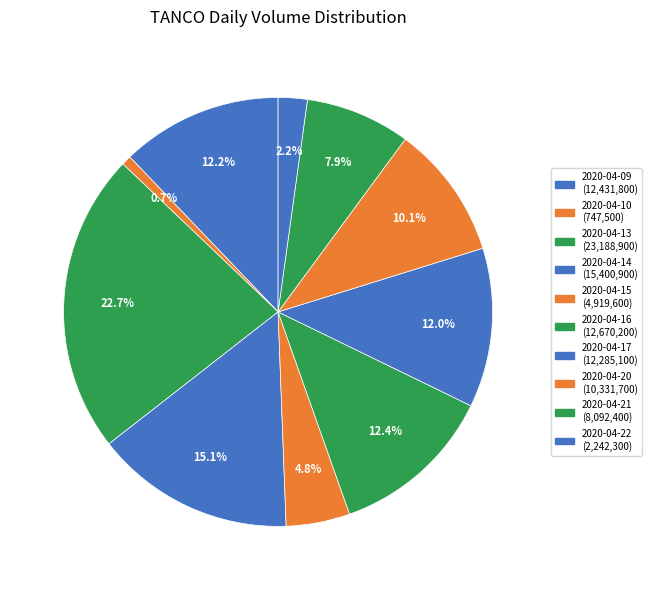

How many slices are in this pie chart?

10